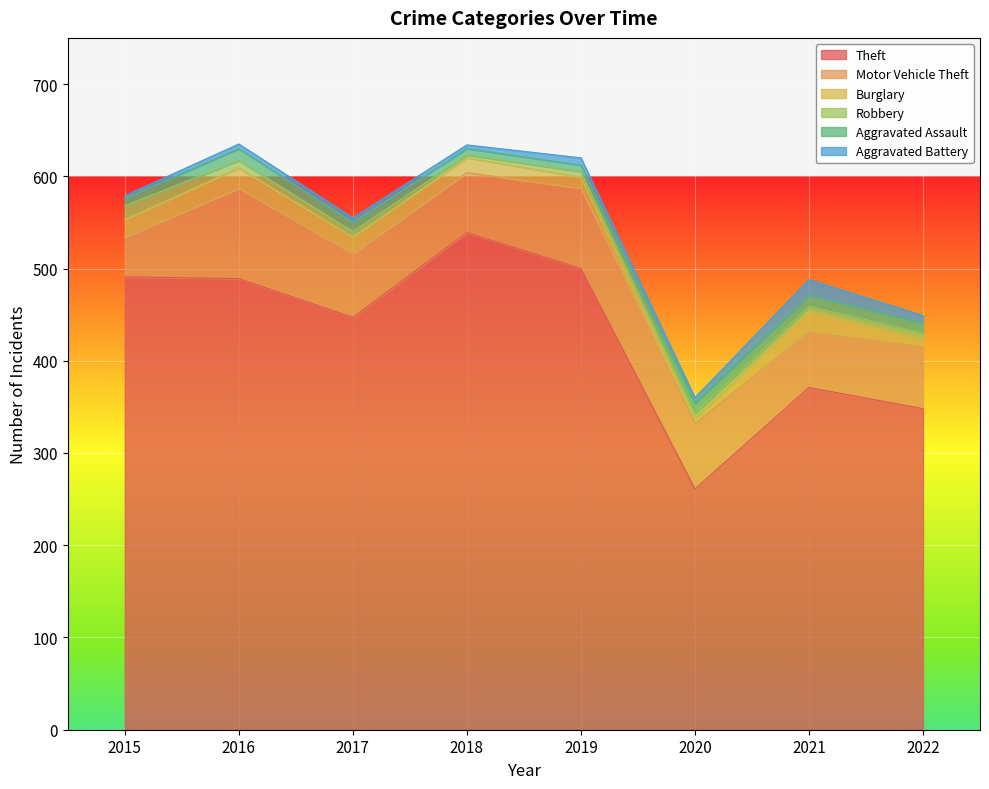

Rank the categories by Motor Vehicle Theft value from lowest to highest.

2015, 2021, 2018, 2022, 2017, 2020, 2019, 2016